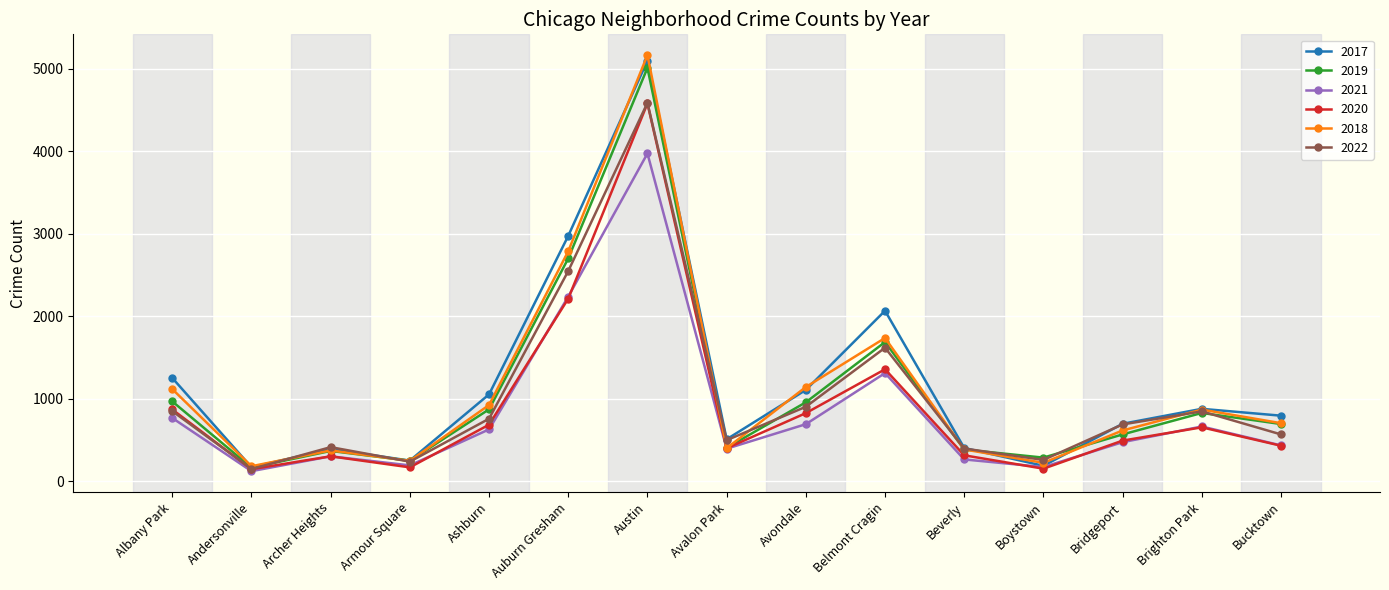

What is the sum of the 2022 values at Boystown and Austin?

4843